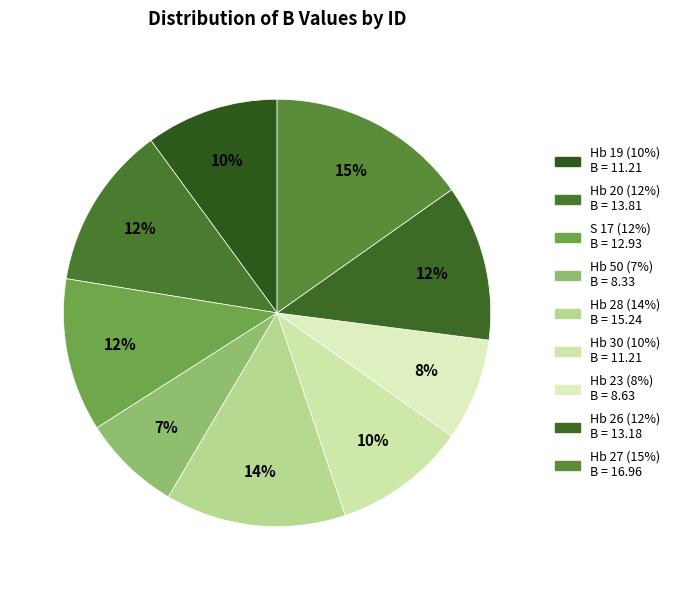

Does Hb 23 account for over 50% of the chart?

No